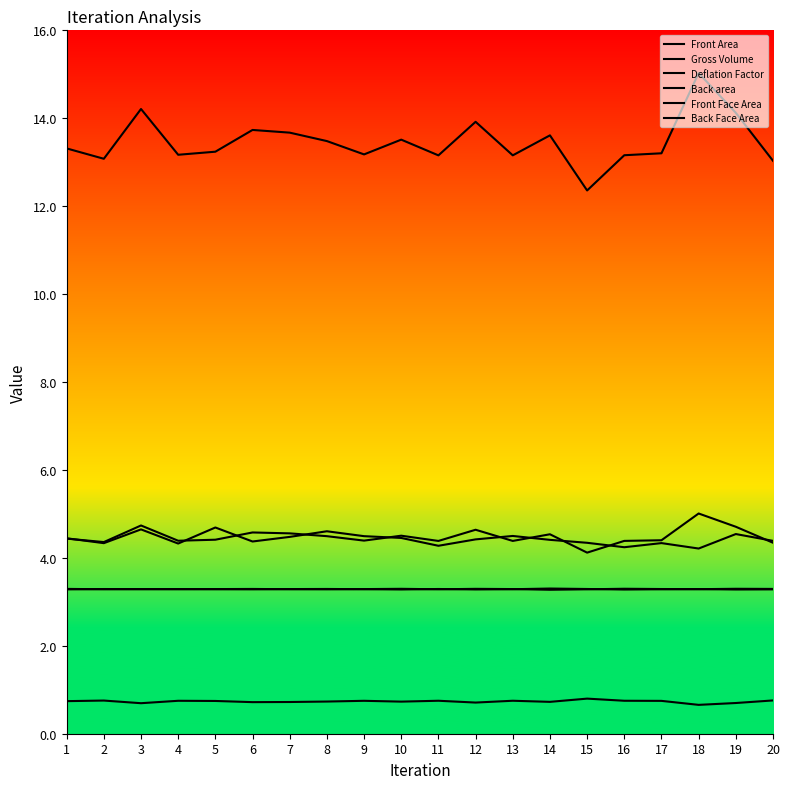

What is the difference between the highest and lowest values at 8?

12.7